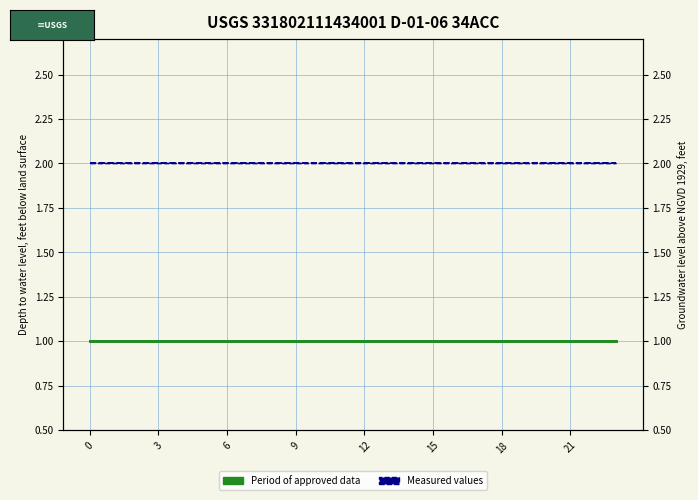

At how many categories does at least one series exceed 1?

24